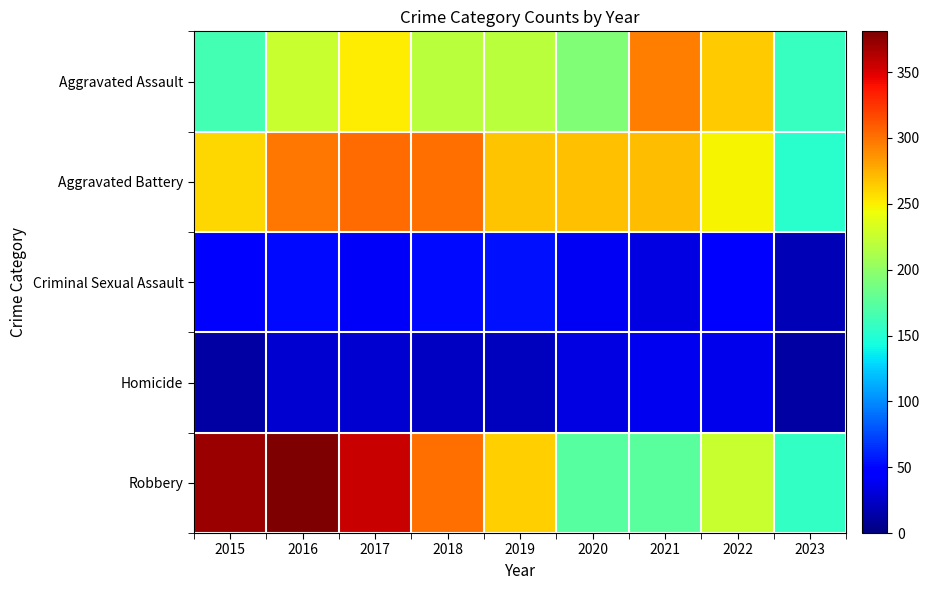

Reading left to right, what are all the values shown in this chart?

Aggravated Assault: 2015=164	2016=225	2017=251	2018=220	2019=220	2020=192	2021=295	2022=264	2023=158
Aggravated Battery: 2015=259	2016=298	2017=303	2018=302	2019=267	2020=269	2021=270	2022=248	2023=152
Criminal Sexual Assault: 2015=43	2016=51	2017=41	2018=51	2019=55	2020=39	2021=33	2022=45	2023=18
Homicide: 2015=13	2016=28	2017=27	2018=23	2019=21	2020=34	2021=38	2022=36	2023=13
Robbery: 2015=372	2016=381	2017=356	2018=302	2019=263	2020=174	2021=175	2022=226	2023=157